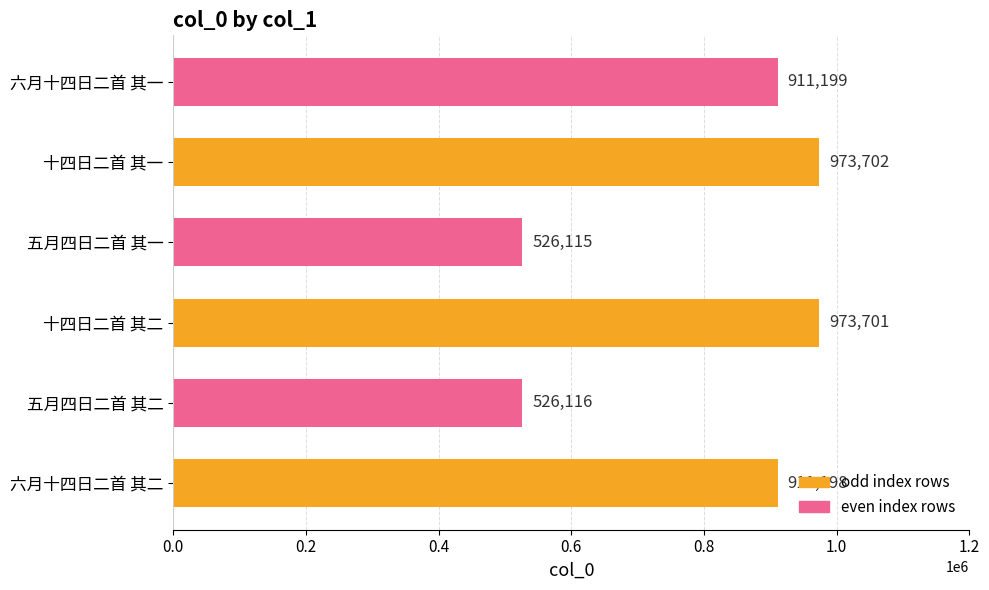

Rank the categories by value from lowest to highest.

五月四日二首 其一, 五月四日二首 其二, 六月十四日二首 其二, 六月十四日二首 其一, 十四日二首 其二, 十四日二首 其一